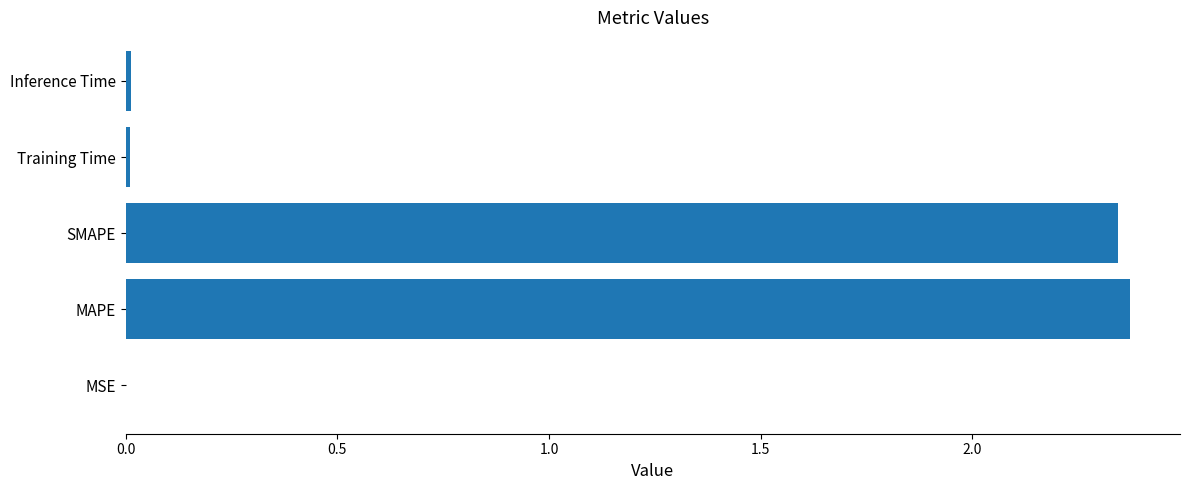

Which category has the highest value across all series?

MAPE